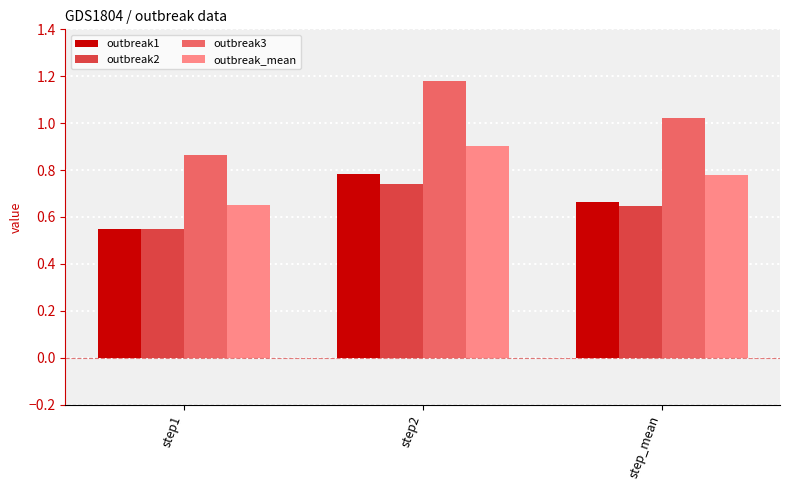

At step2, list the series in order from smallest to largest.

outbreak2, outbreak1, outbreak_mean, outbreak3